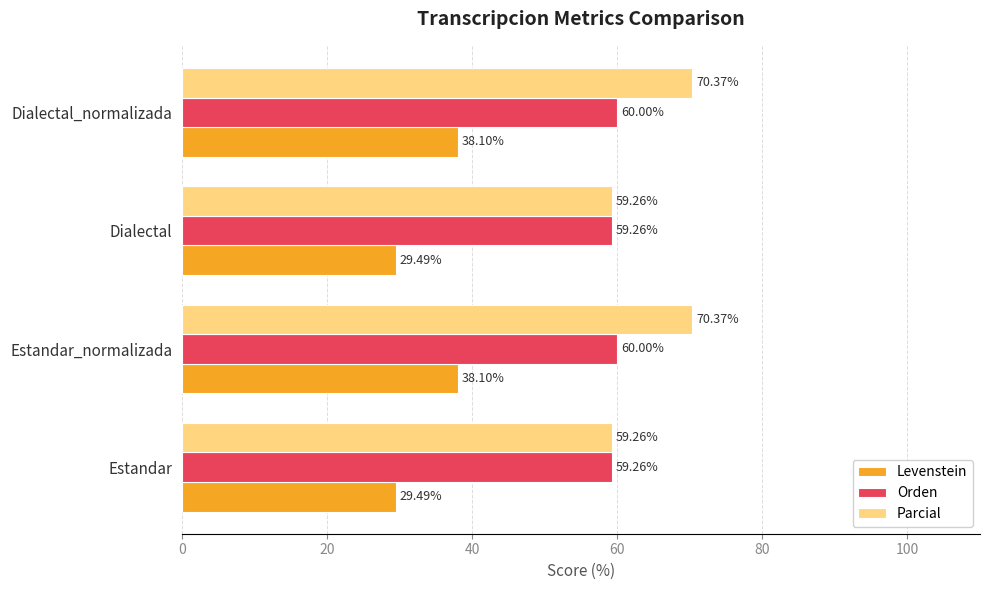

Rank the series by their maximum value, from highest to lowest.

Parcial, Orden, Levenstein